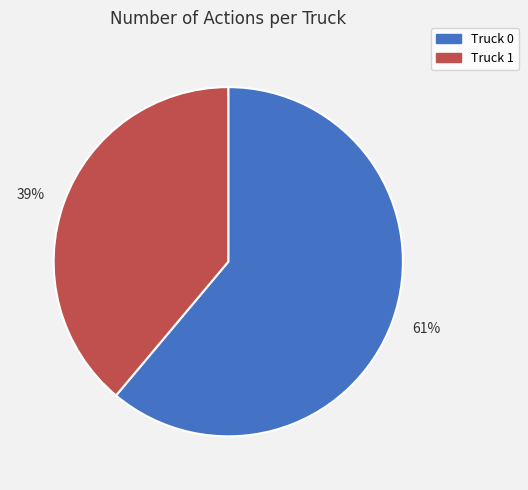

How many slices are in this pie chart?

2